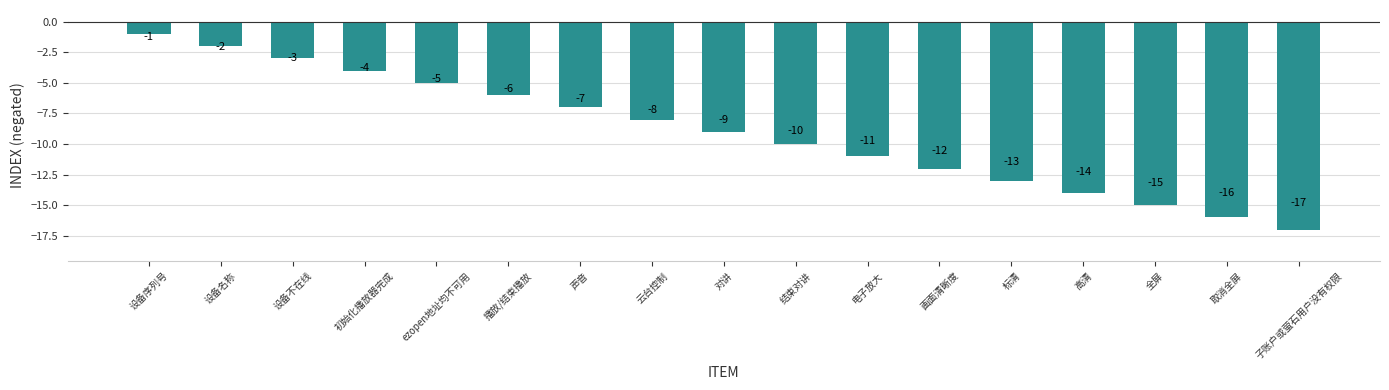

What position from the right is 全屏?

3